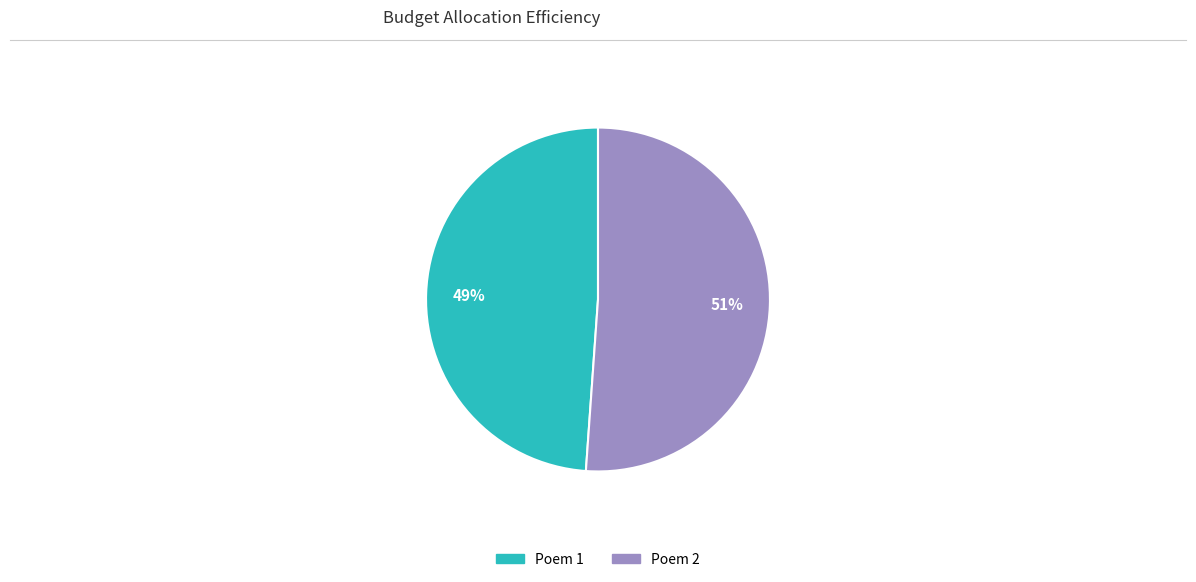

Approximately how many times larger is the value at Poem 2 compared to Poem 1?

1.0